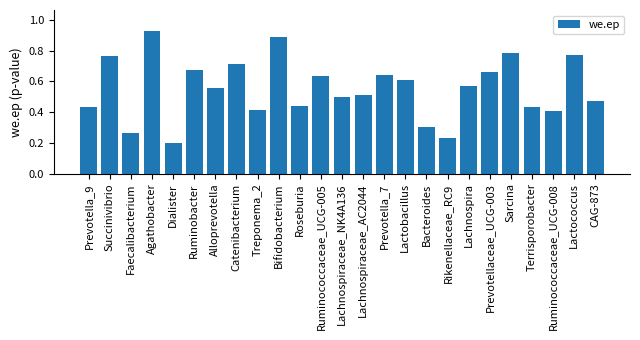

Is it true that the value at Faecalibacterium is 0.3?

True